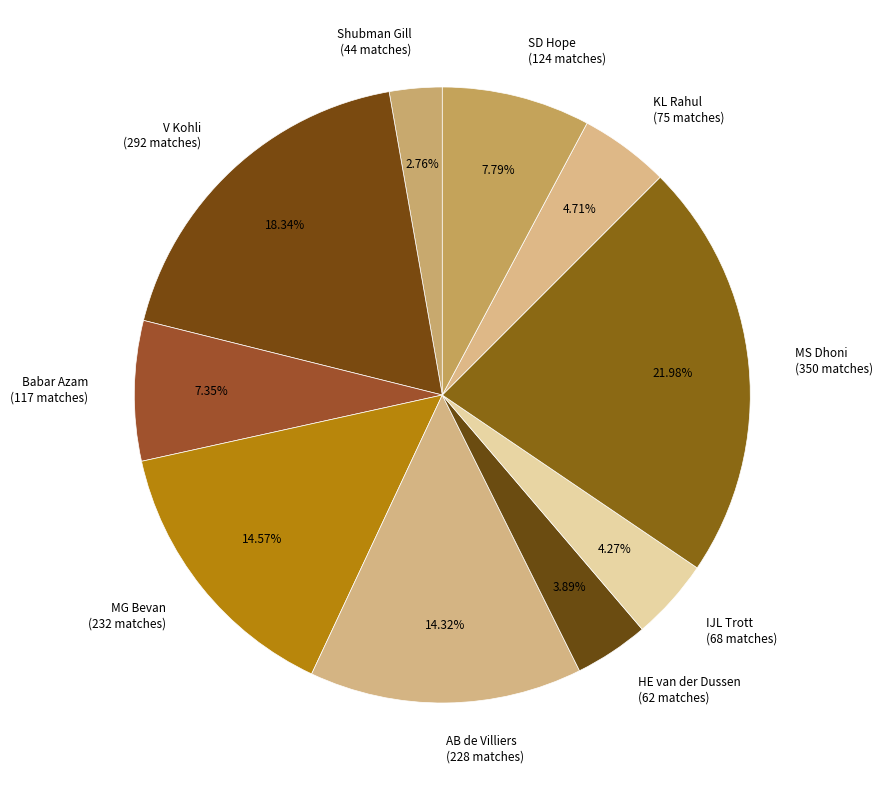

Count the number of slices in the pie.

10